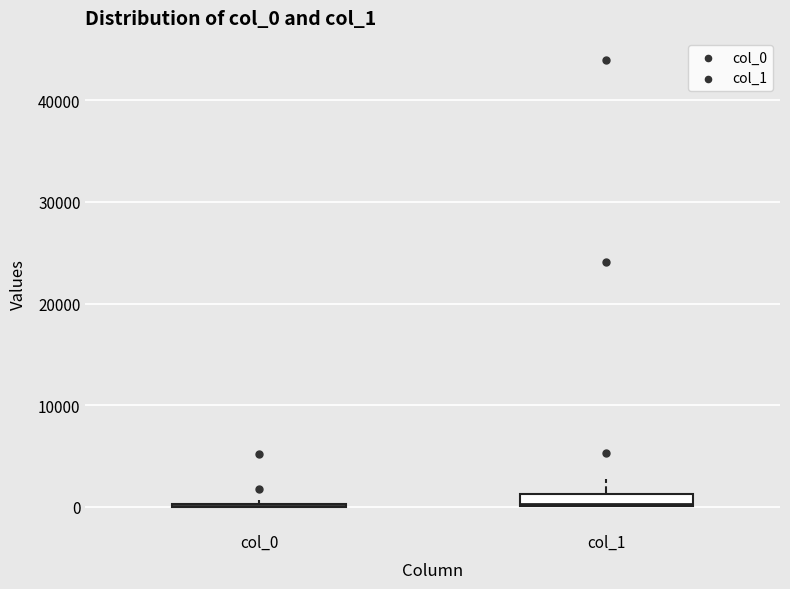

Where does the upper whisker of the box for col_1 end on the y-axis? The values are not printed on the chart, so give them approximately, as read against the axis.

3000